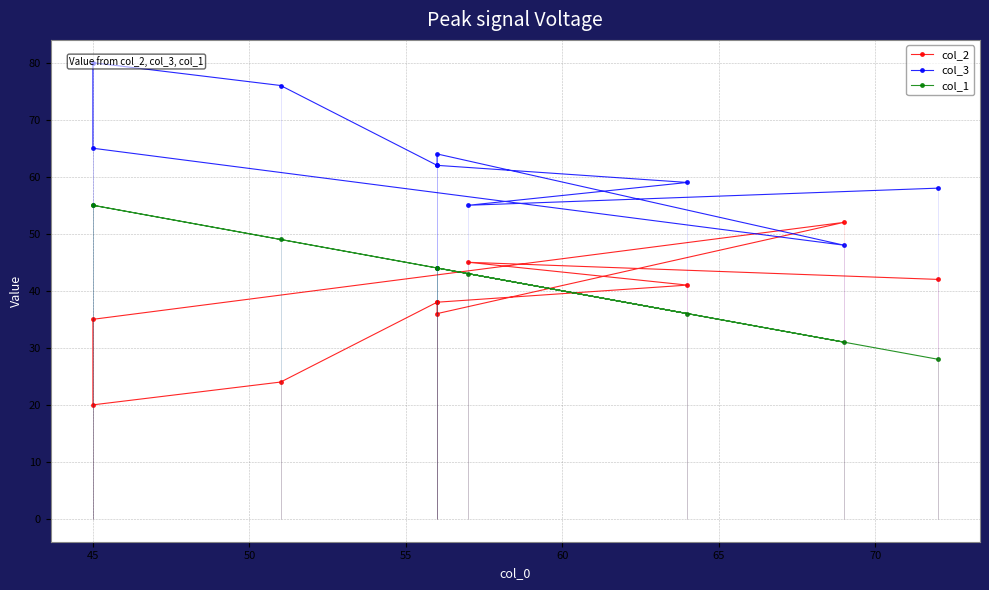

At how many categories does at least one series exceed 39?

10